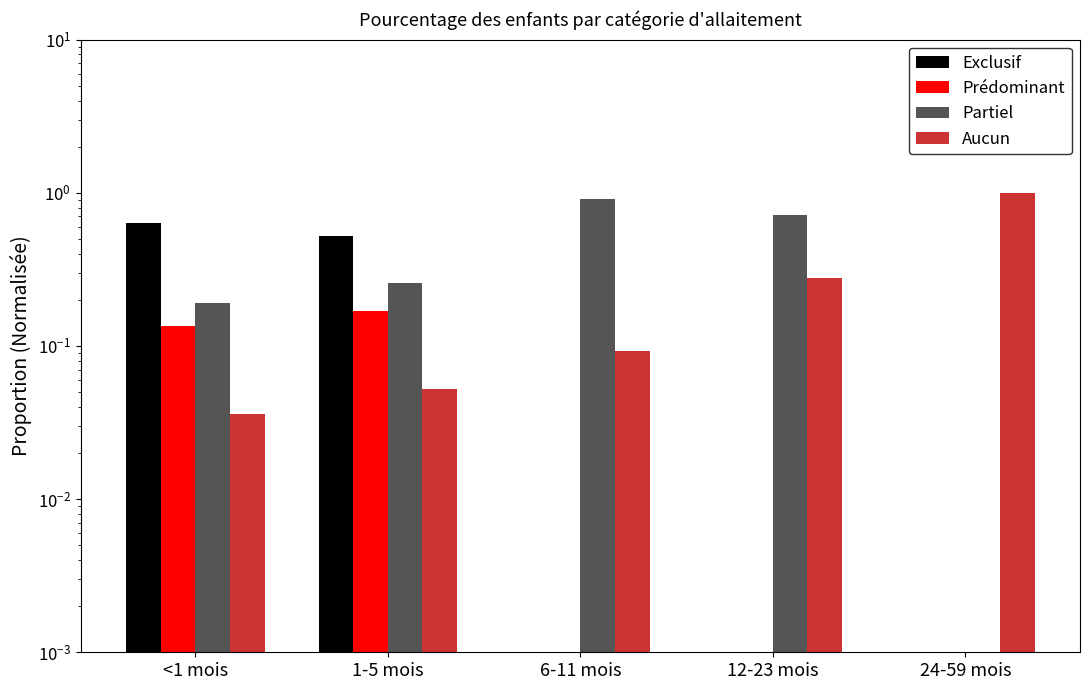

What is the maximum value for Exclusif?

0.6